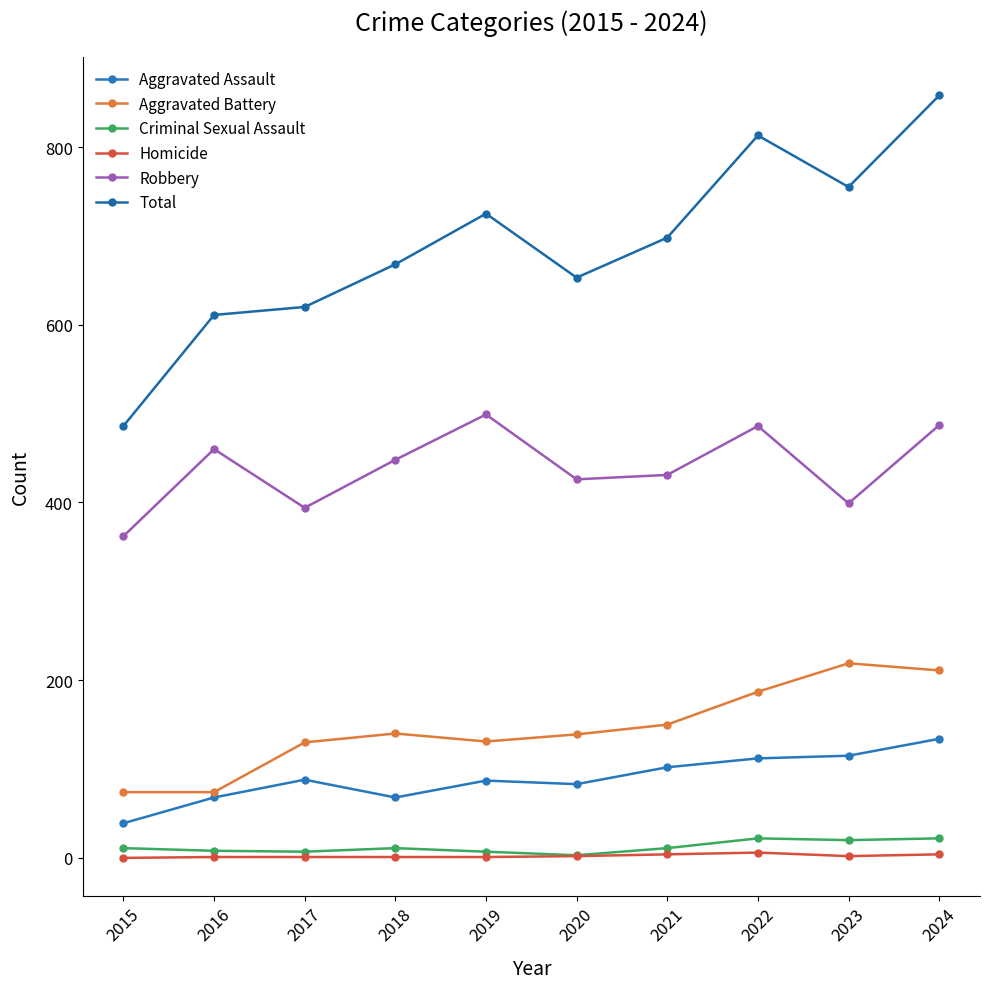

True or false: Aggravated Battery and Aggravated Assault cross at least once.

False